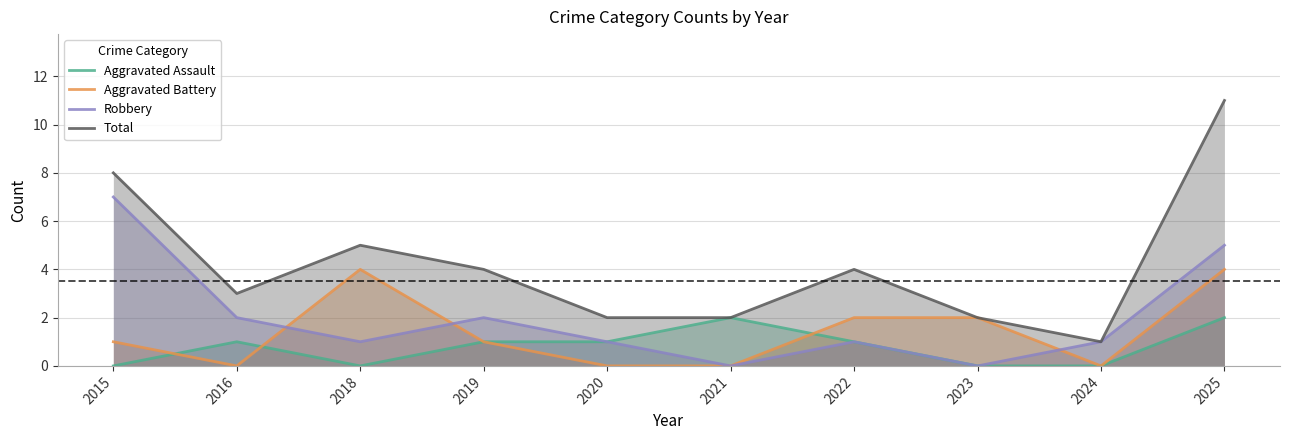

How many interior local peaks does the Robbery series have?

2